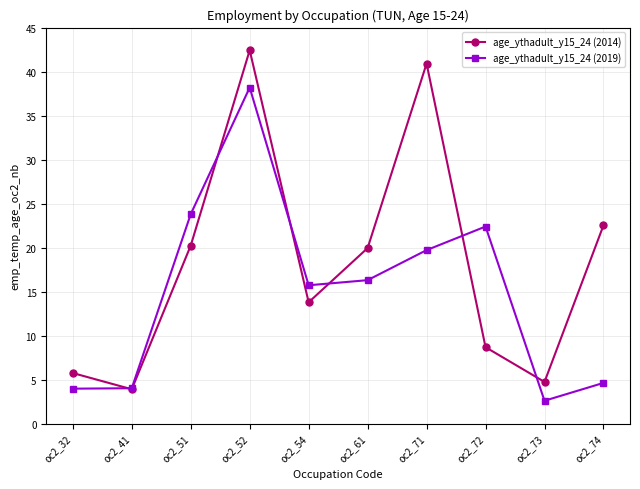

What is the value of the age_ythadult_y15_24 (2014) point at the 9th from the left?

4.7